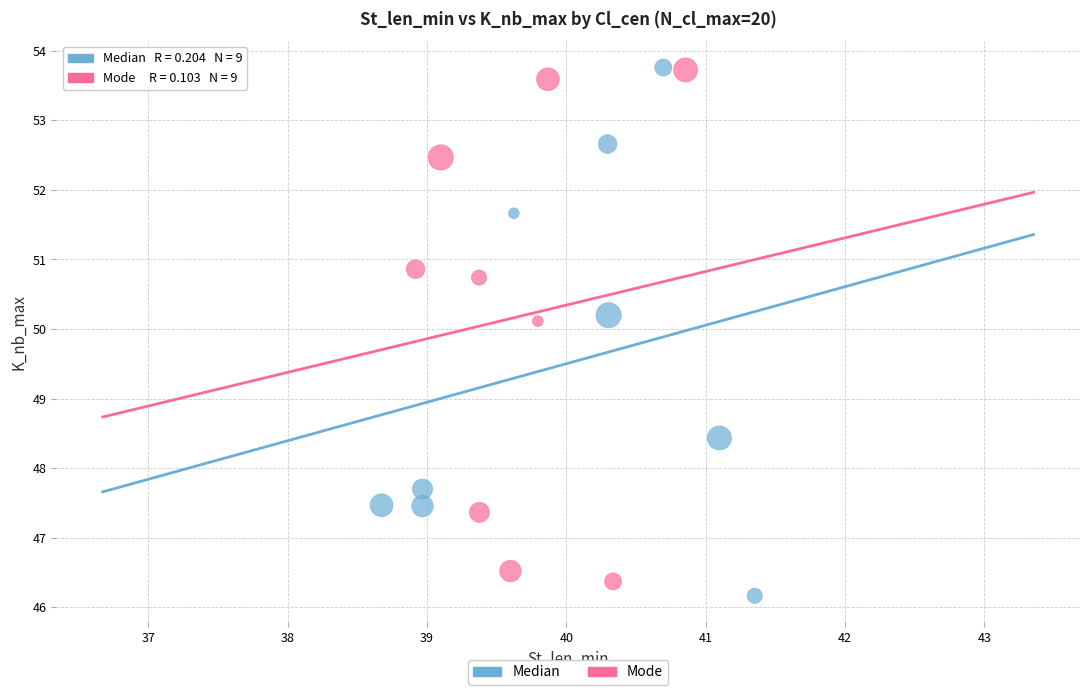

Which series contains the lowest Y value?

Median